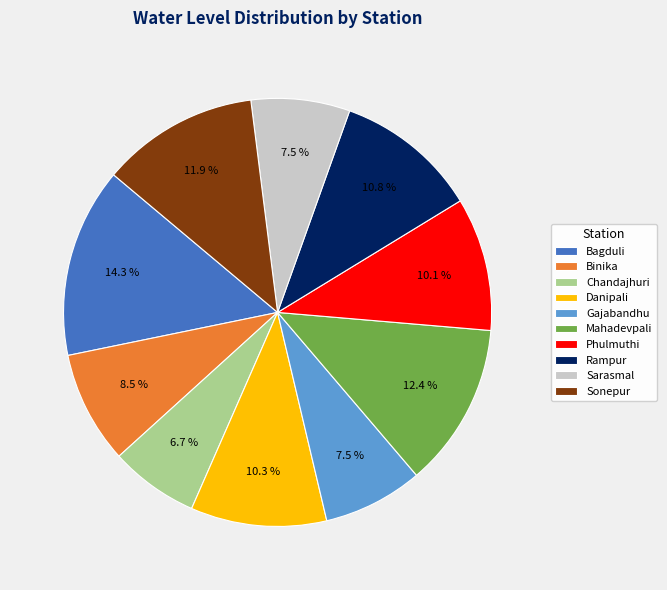

Is it true that Mahadevpali is 25% of the pie?

False